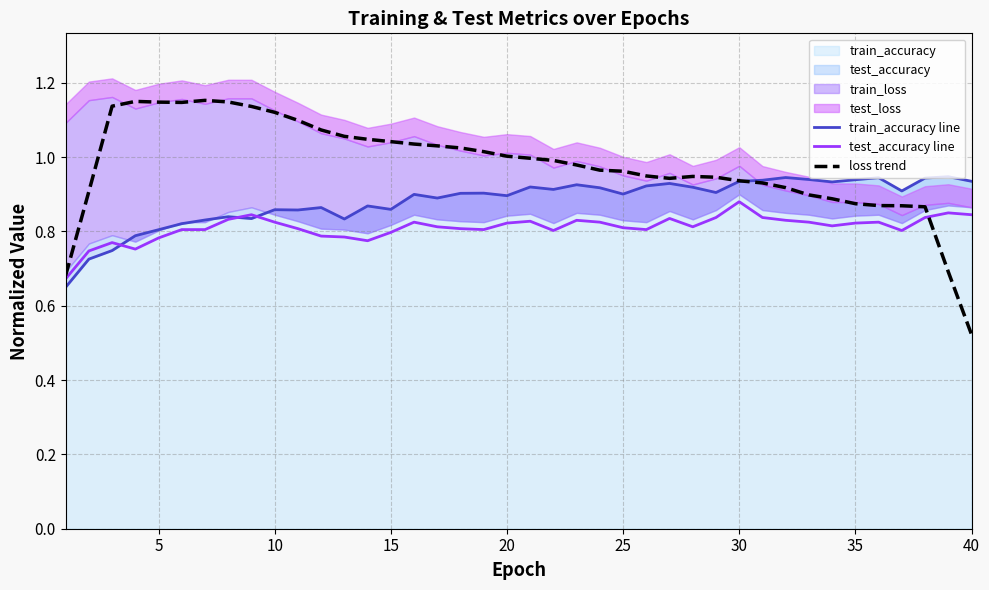

What is the greatest value displayed?

1.2